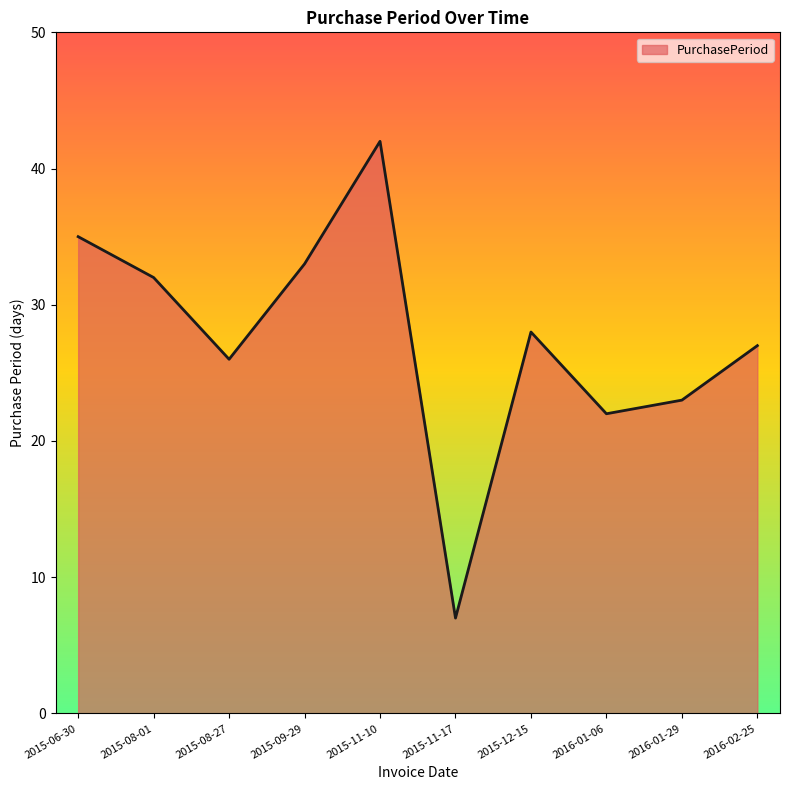

What is the change in value from 2015-06-30 to 2015-12-15?

-7